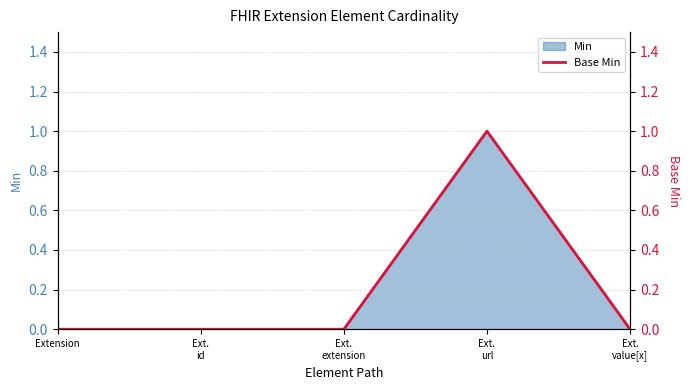

True or false: the data shows 0 at Extension.

True